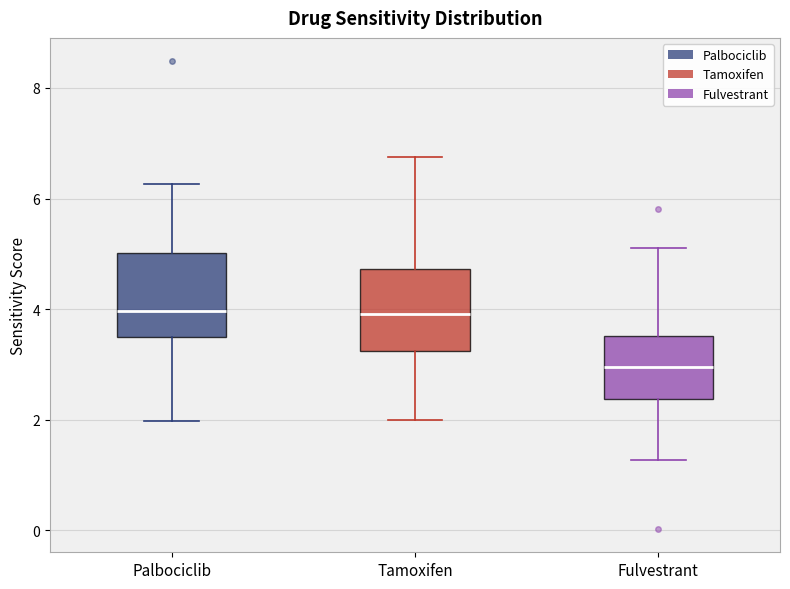

Which box's median line is the lowest?

Fulvestrant